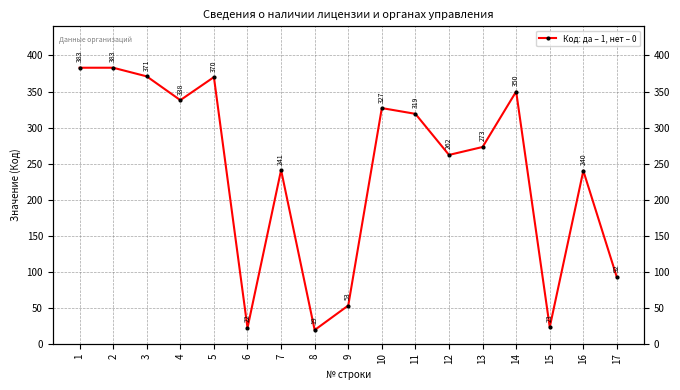

What is the difference between the values at 12 and 16?

22